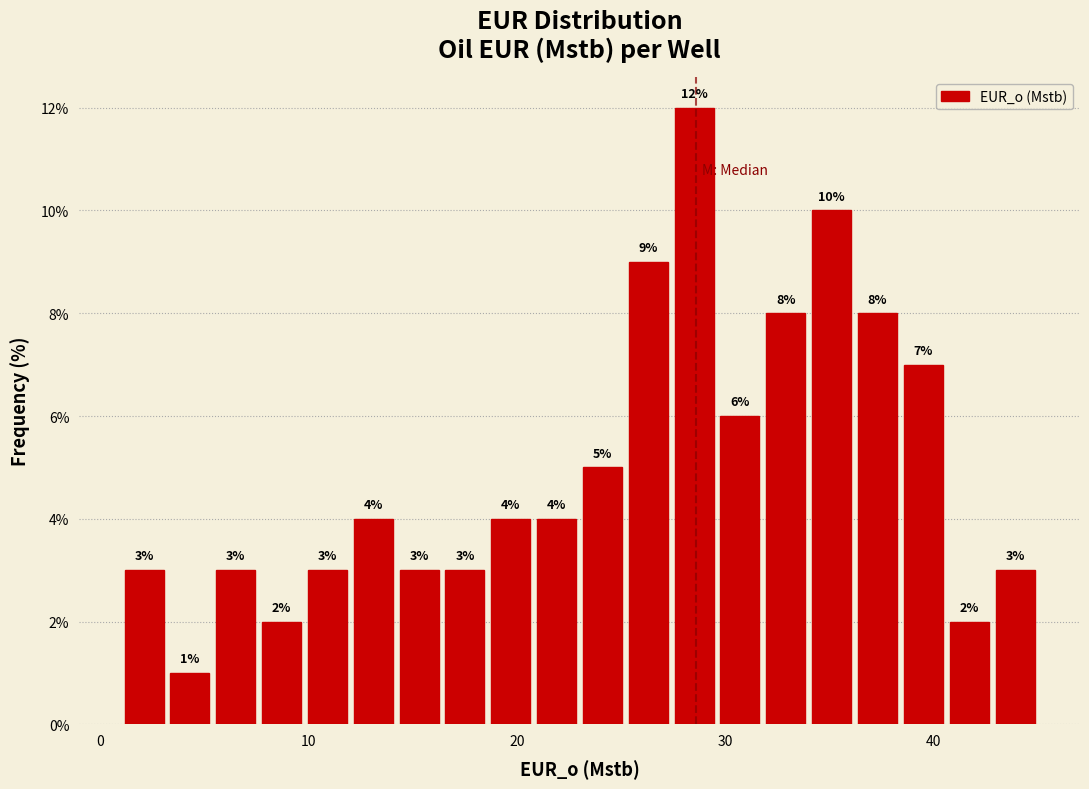

Read against the x-axis, roughly where is the centre of the tallest bar?

29